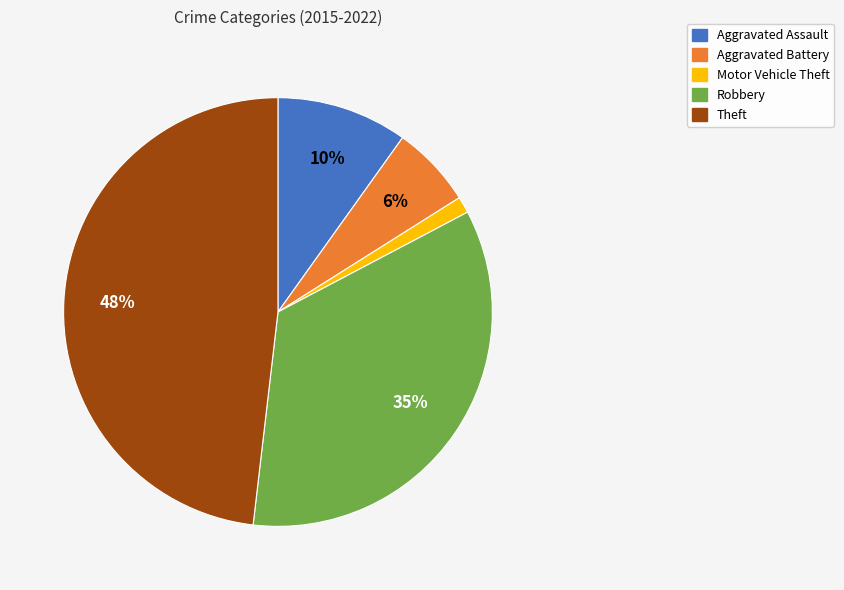

What percentage is the Robbery slice, to the nearest percent?

35%